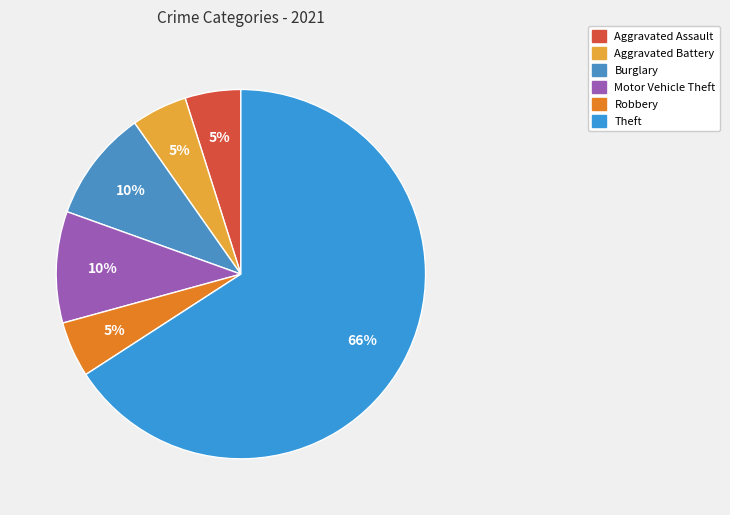

Does any single category account for the majority?

Yes